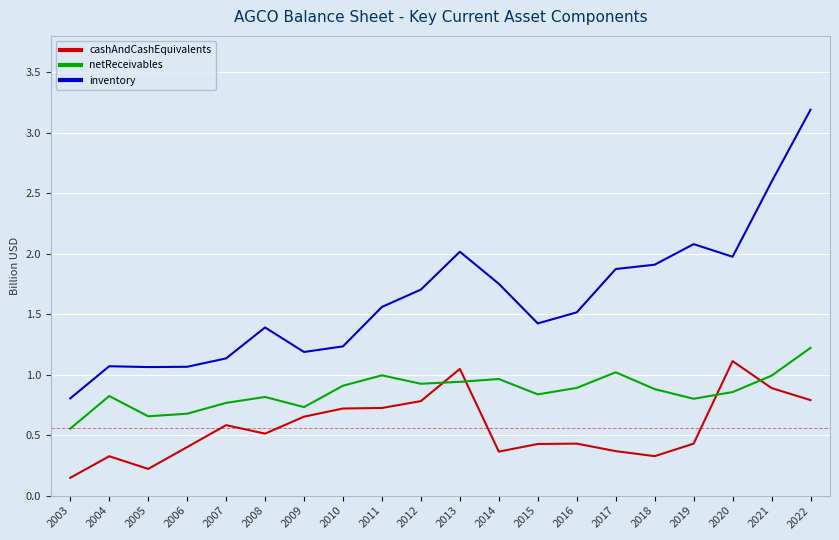

At which category does cashAndCashEquivalents reach its first local valley?

2005